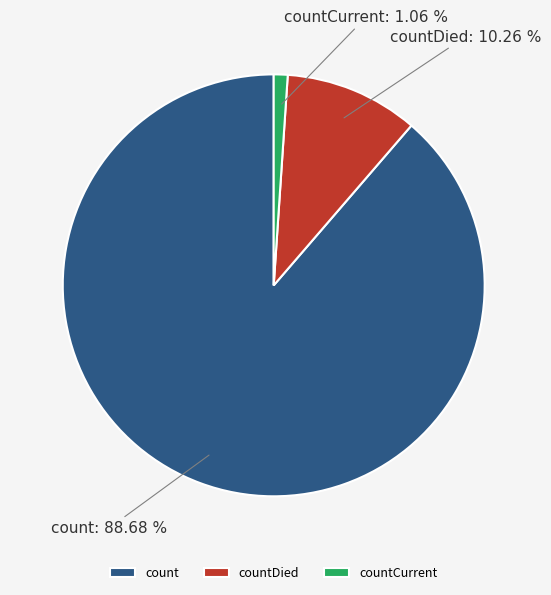

Which has a higher value, count or countCurrent?

count